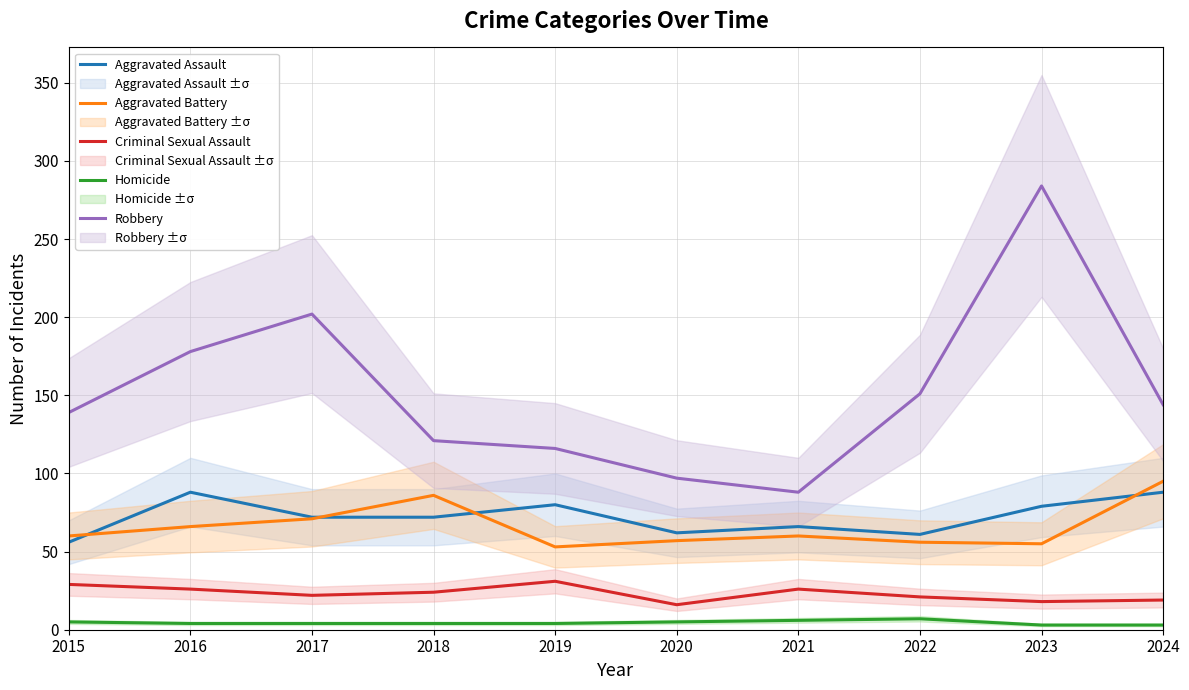

Reading left to right, transcribe all the data shown in this chart.

Aggravated Assault: 56	88	72	72	80	62	66	61	79	88
Aggravated Battery: 60	66	71	86	53	57	60	56	55	95
Criminal Sexual Assault: 29	26	22	24	31	16	26	21	18	19
Homicide: 5	4	4	4	4	5	6	7	3	3
Robbery: 139	178	202	121	116	97	88	151	284	144